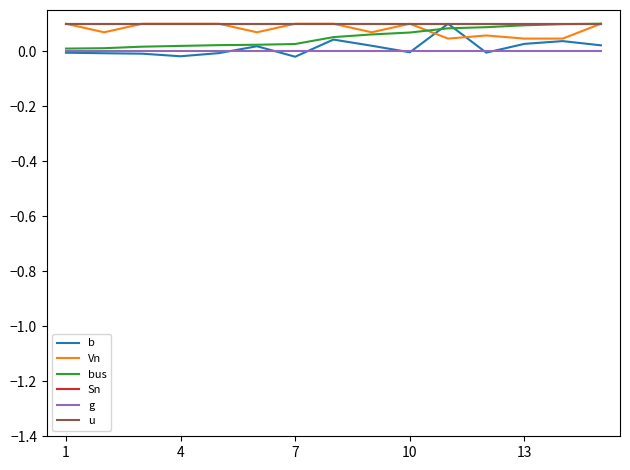

True or false: Sn has more than 2 interior local peaks.

False